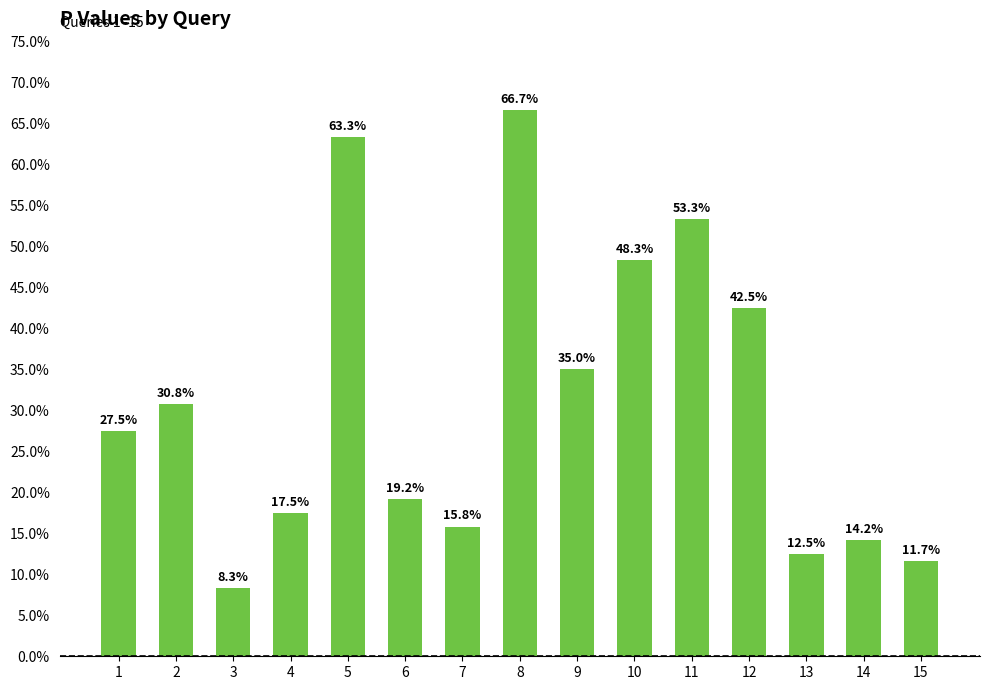

What is the change in value from 8 to 10?

-0.2